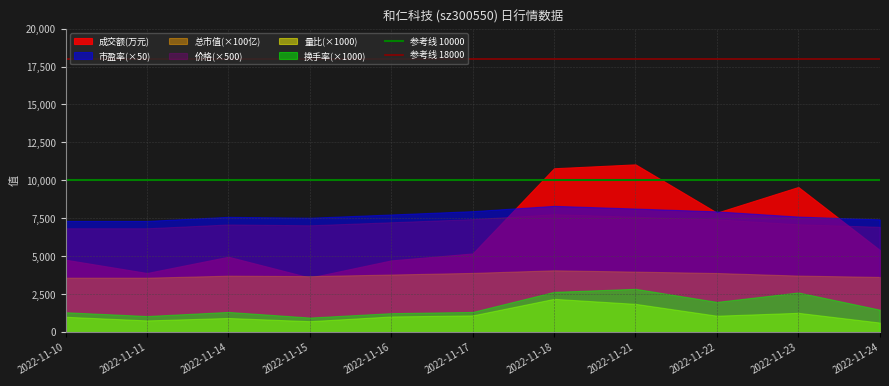

Is it true that 参考线 18000 equals 4871 at 2022-11-10?

False